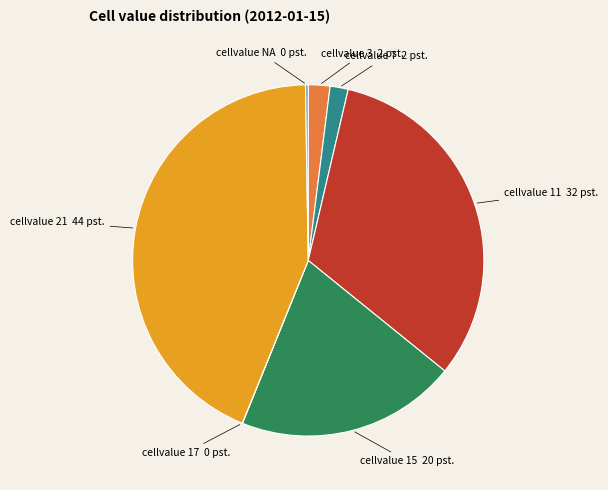

Does any single category account for the majority?

No